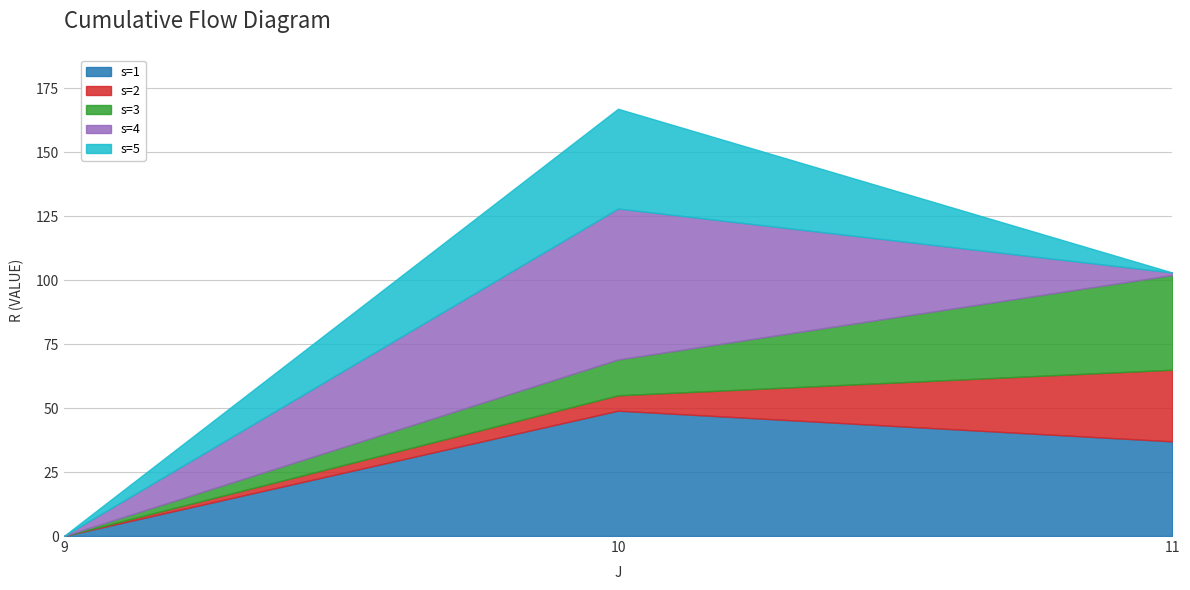

What are all the series names shown in the legend?

s=1, s=2, s=3, s=4, s=5